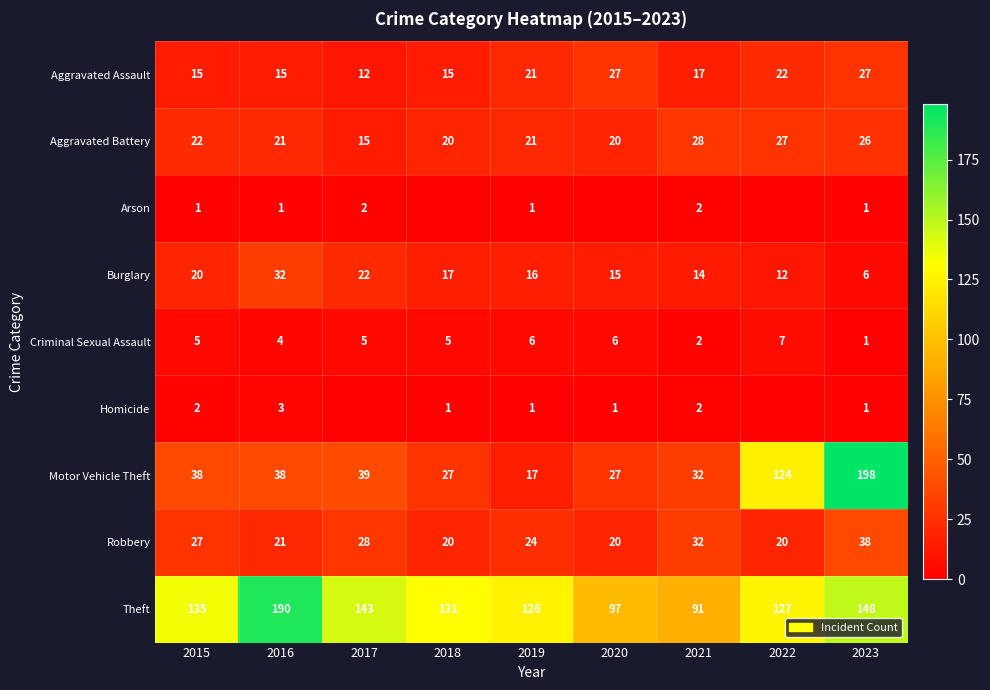

Is the value of Aggravated Battery at 2019 greater than the value of Theft at 2018?

No